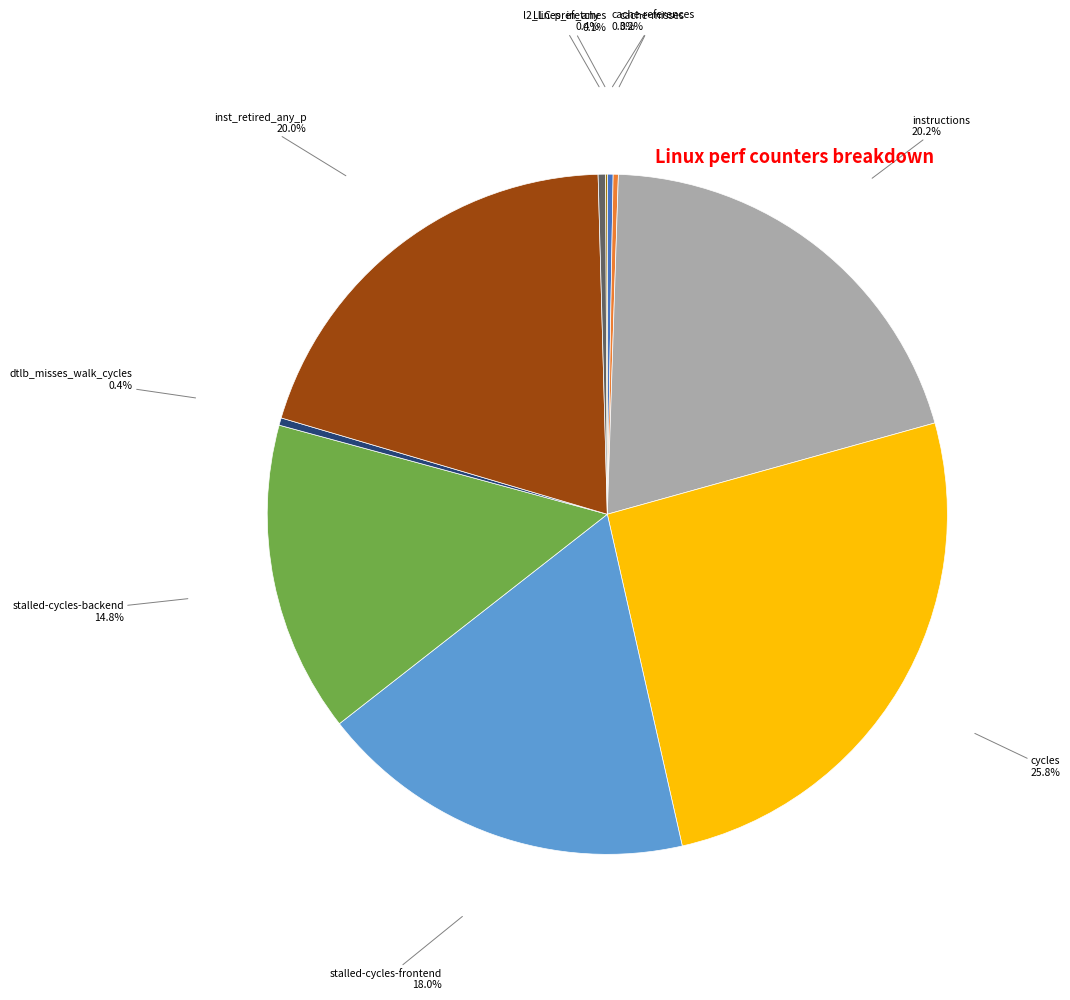

Does any single category account for the majority?

No